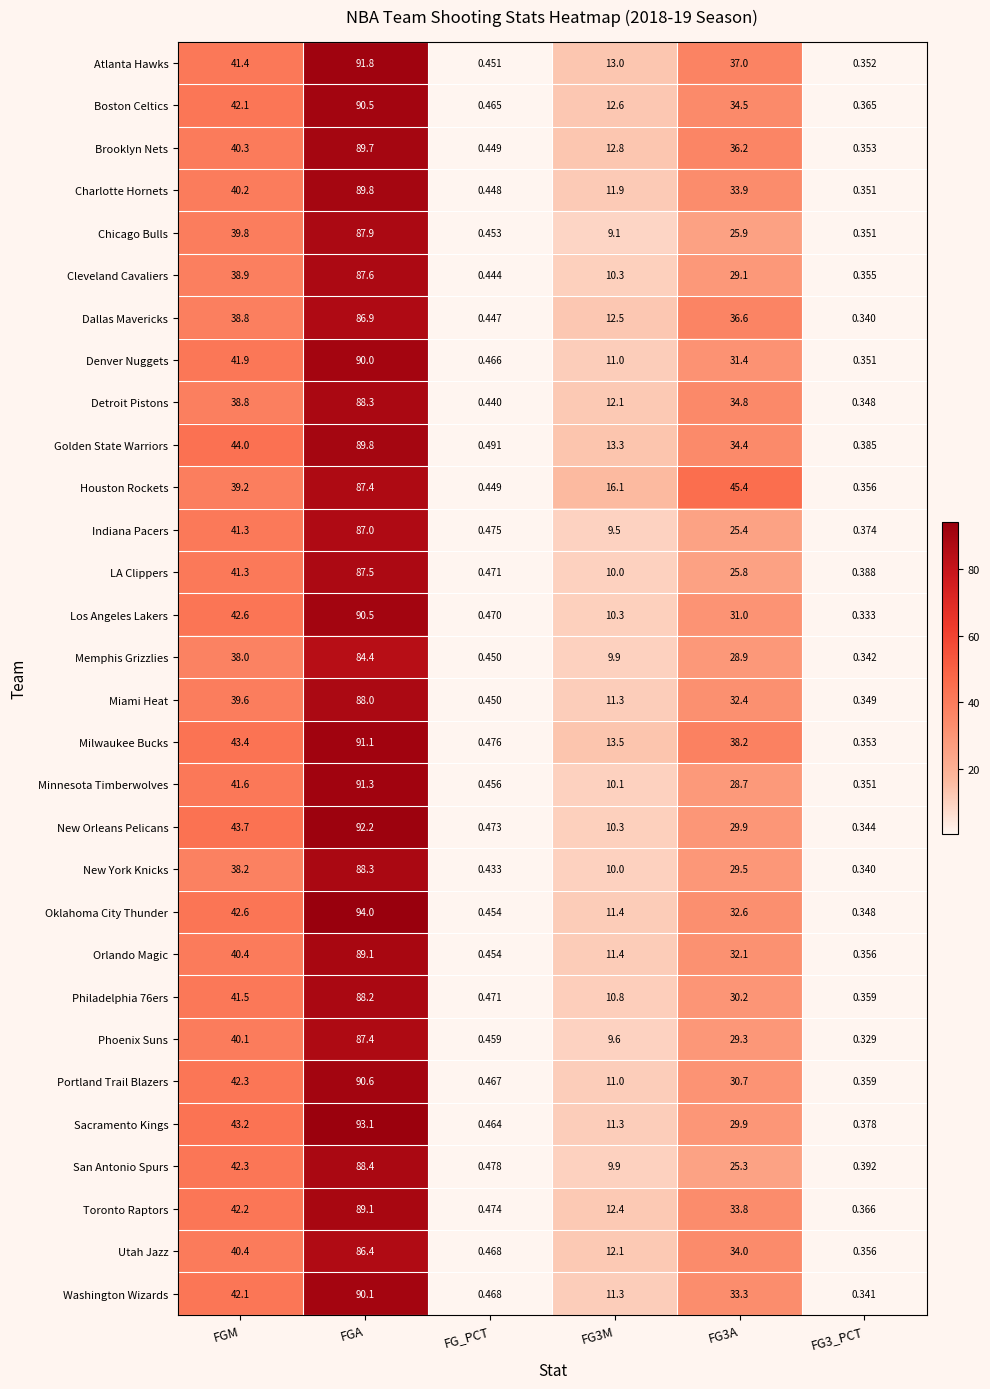

Which series has the widest spread of values?

Oklahoma City Thunder